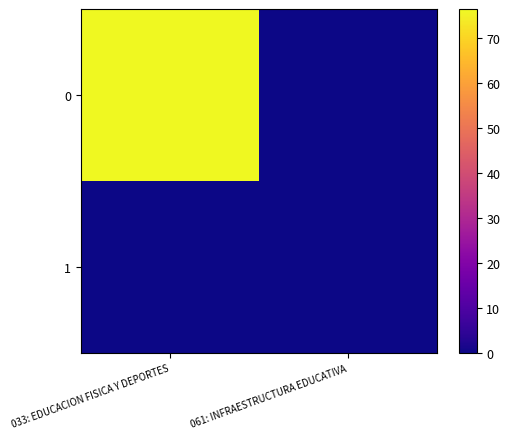

Reading left to right, transcribe all the data shown in this chart.

0: 033: EDUCACION FISICA Y DEPORTES=76.5	061: INFRAESTRUCTURA EDUCATIVA=0.0
1: 033: EDUCACION FISICA Y DEPORTES=0.0	061: INFRAESTRUCTURA EDUCATIVA=0.0